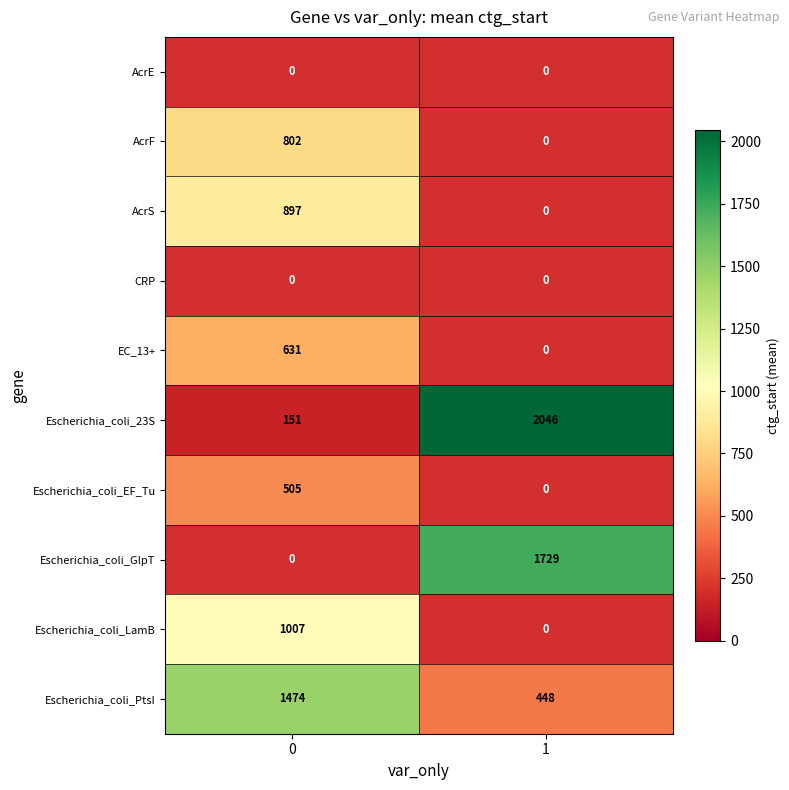

Reading left to right, list all the values displayed in this chart.

AcrE: 0	0
AcrF: 802	0
AcrS: 897	0
CRP: 0	0
EC_13+: 631	0
Escherichia_coli_23S: 151	2046
Escherichia_coli_EF_Tu: 505	0
Escherichia_coli_GlpT: 0	1729
Escherichia_coli_LamB: 1007	0
Escherichia_coli_PtsI: 1474	448